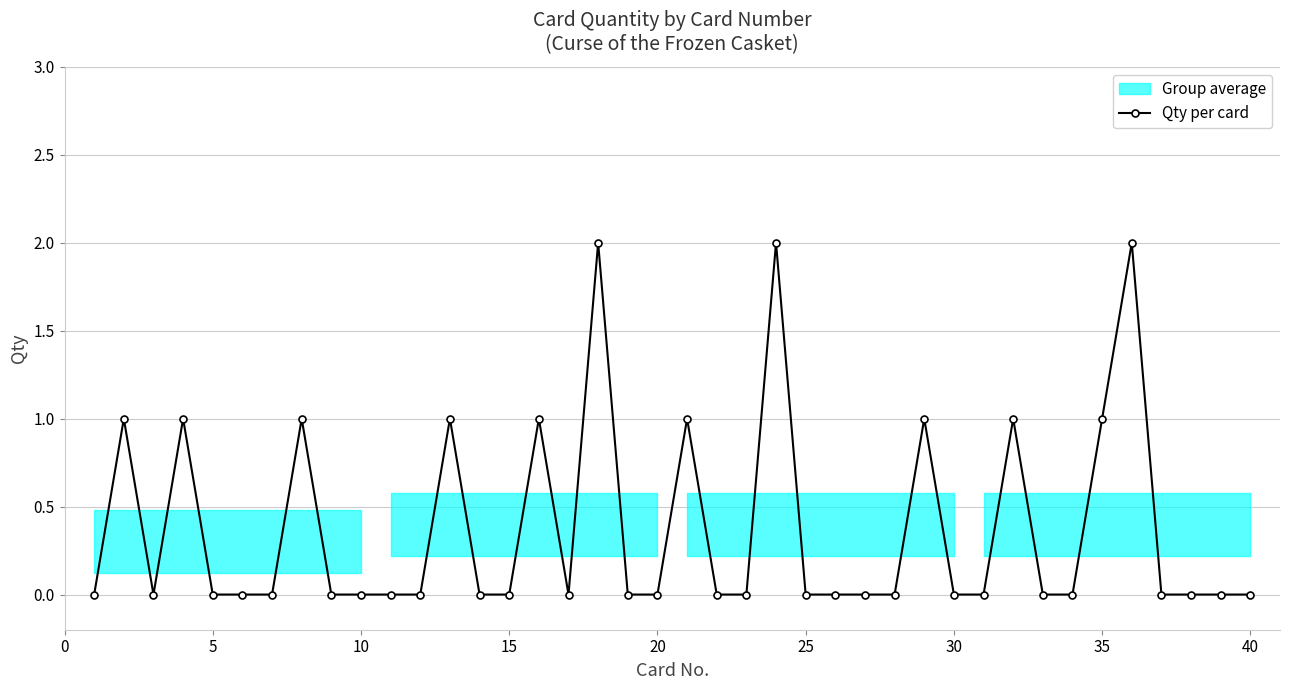

True or false: Qty per card has more than 2 points higher than both neighbors.

True